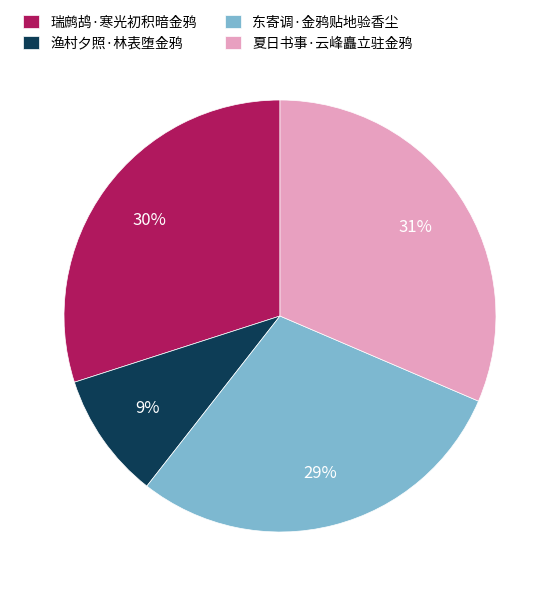

What is the largest slice in the pie chart?

夏日书事·云峰矗立驻金鸦